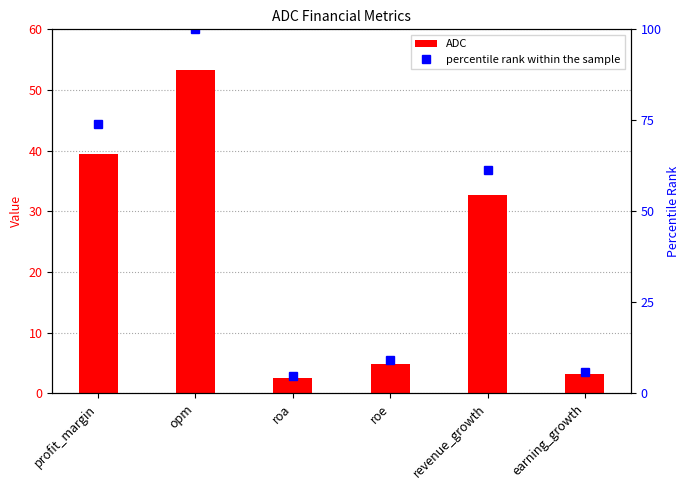

Count the number of data series in this chart.

2